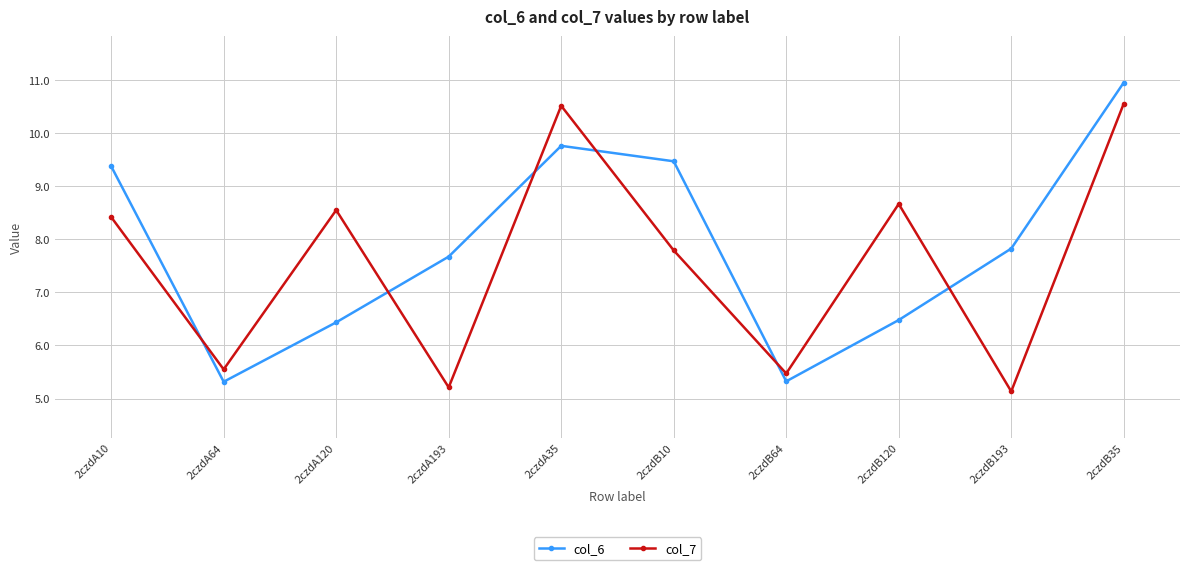

True or false: col_7 and col_6 intersect in this chart.

True